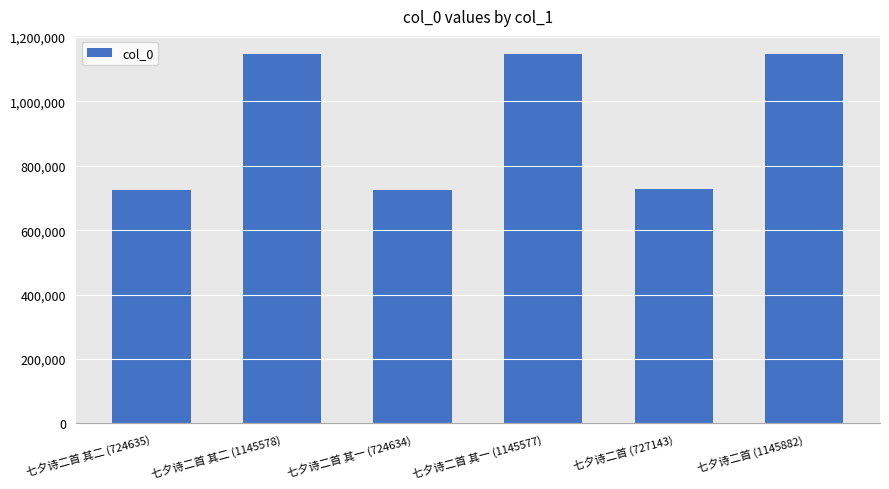

What is the sum of all values?

5613449